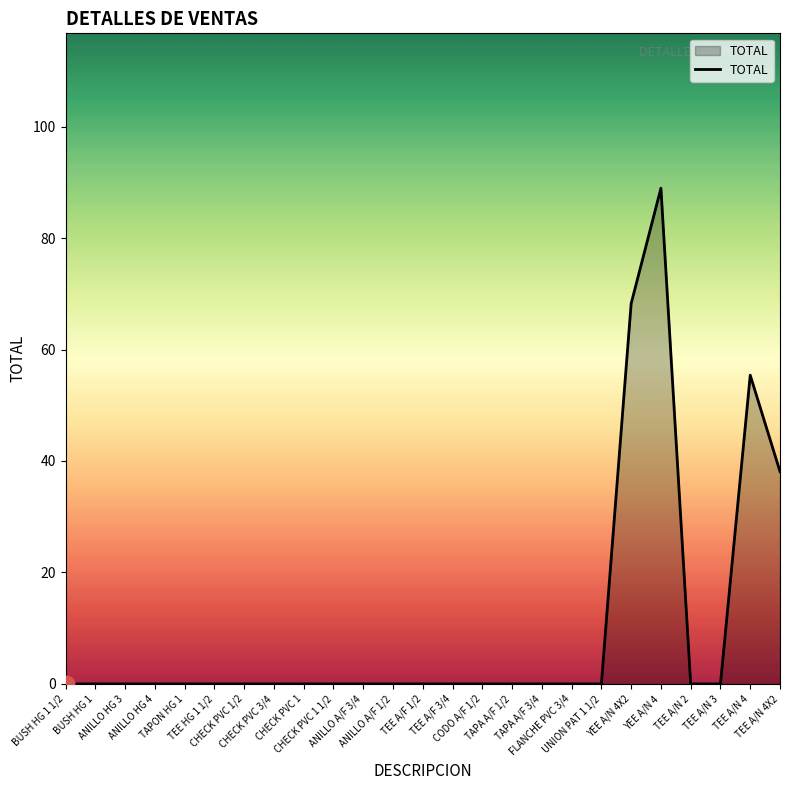

How many lines are shown in the chart?

1